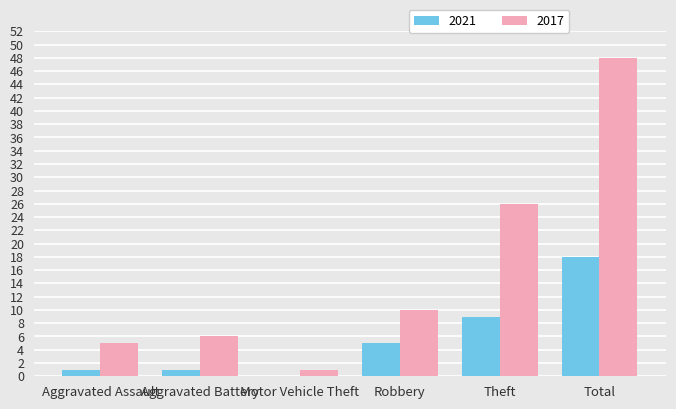

Is it true that 2017 equals 10 at Aggravated Battery?

False